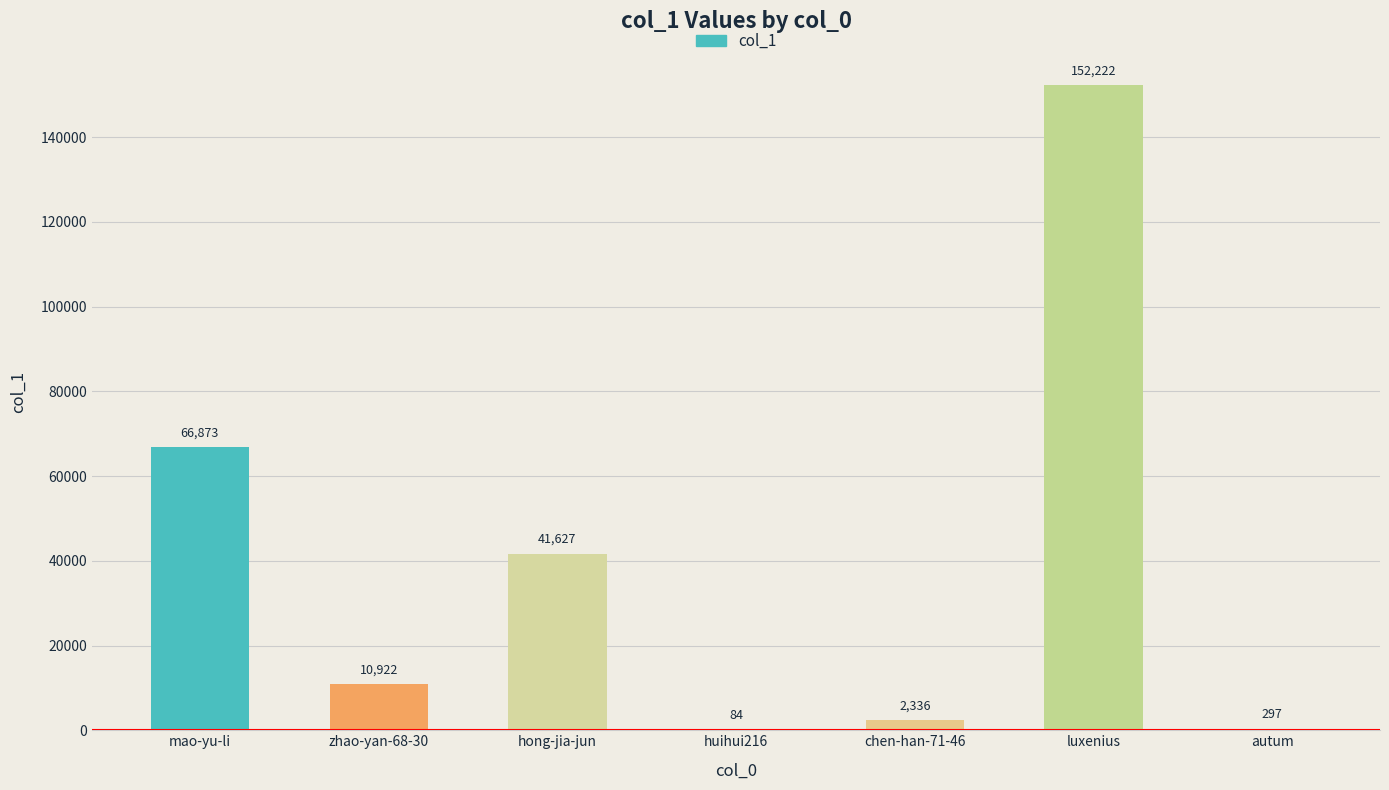

What is the maximum value shown in the chart?

152222